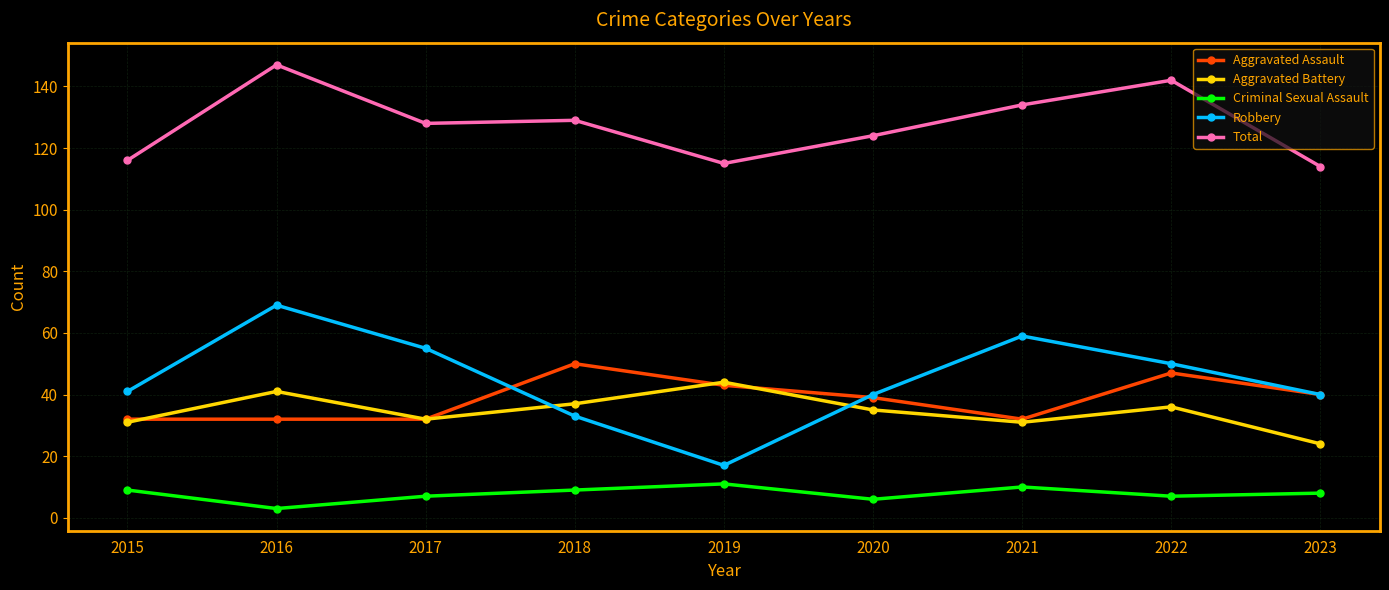

True or false: Criminal Sexual Assault has a value of 9 at 2015.

True